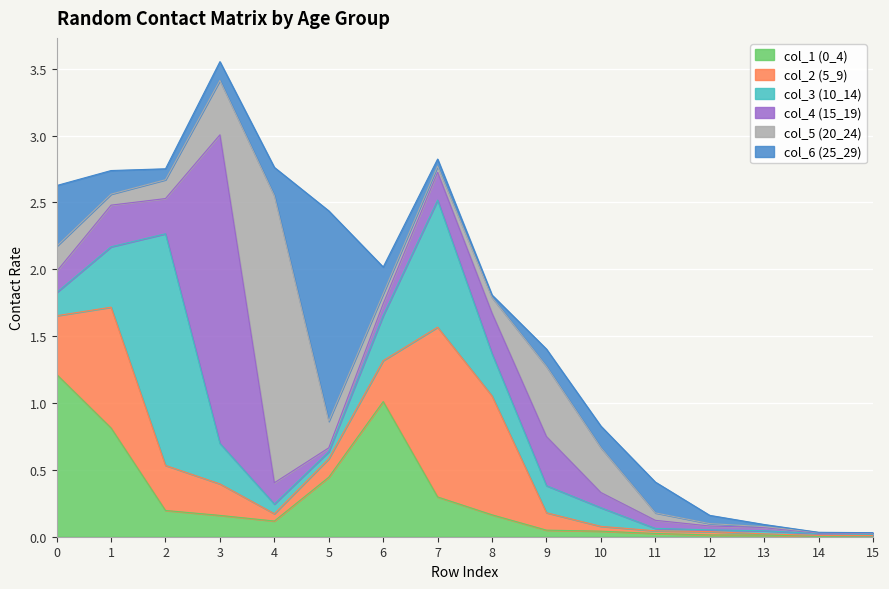

Reading left to right, what are all the values shown in this chart?

col_1 (0_4): 0=1.2	1=0.8	2=0.2	3=0.2	4=0.1	5=0.4	6=1.0	7=0.3	8=0.2	9=0.0	10=0.0	11=0.0	12=0.0	13=0.0	14=0.0	15=0.0
col_2 (5_9): 0=0.4	1=0.9	2=0.3	3=0.2	4=0.1	5=0.1	6=0.3	7=1.3	8=0.9	9=0.1	10=0.0	11=0.0	12=0.0	13=0.0	14=0.0	15=0.0
col_3 (10_14): 0=0.2	1=0.5	2=1.7	3=0.3	4=0.1	5=0.1	6=0.3	7=1.0	8=0.3	9=0.2	10=0.1	11=0.0	12=0.0	13=0.0	14=0.0	15=0.0
col_4 (15_19): 0=0.2	1=0.3	2=0.3	3=2.3	4=0.2	5=0.0	6=0.1	7=0.2	8=0.3	9=0.4	10=0.1	11=0.1	12=0.0	13=0.0	14=0.0	15=0.0
col_5 (20_24): 0=0.2	1=0.1	2=0.1	3=0.4	4=2.1	5=0.2	6=0.1	7=0.0	8=0.1	9=0.5	10=0.3	11=0.1	12=0.0	13=0.0	14=0.0	15=0.0
col_6 (25_29): 0=0.5	1=0.2	2=0.1	3=0.1	4=0.2	5=1.6	6=0.2	7=0.1	8=0.0	9=0.1	10=0.2	11=0.2	12=0.1	13=0.0	14=0.0	15=0.0